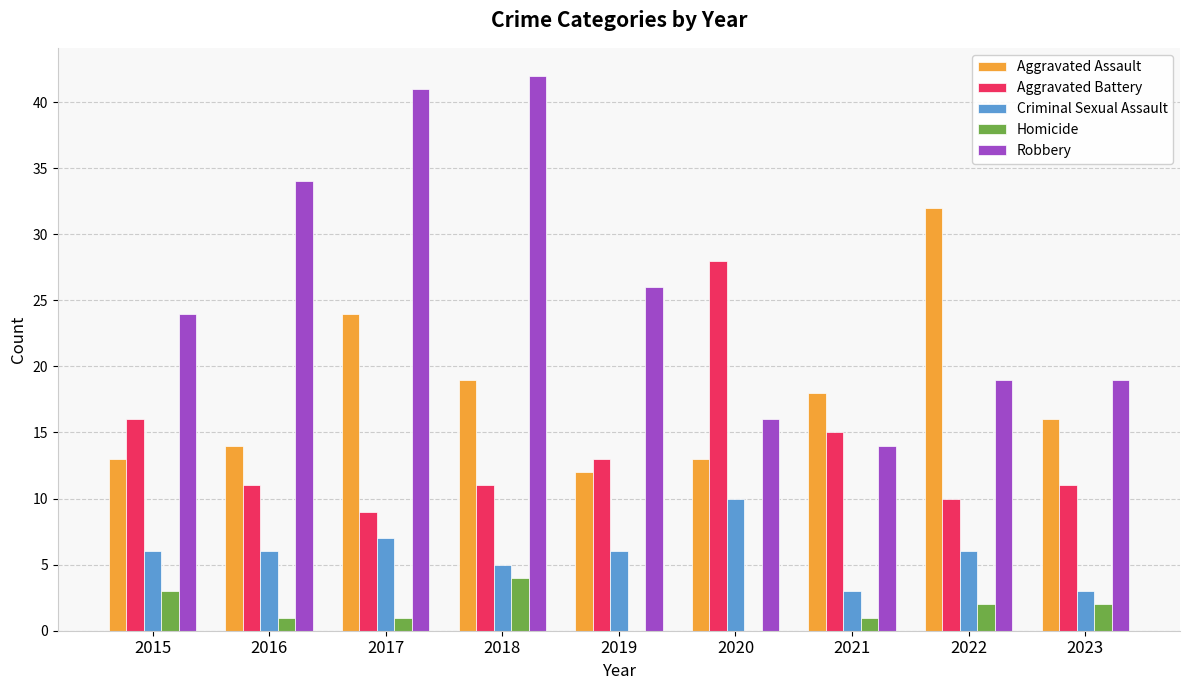

What is the sum of the Aggravated Assault values at 2022 and 2021?

50